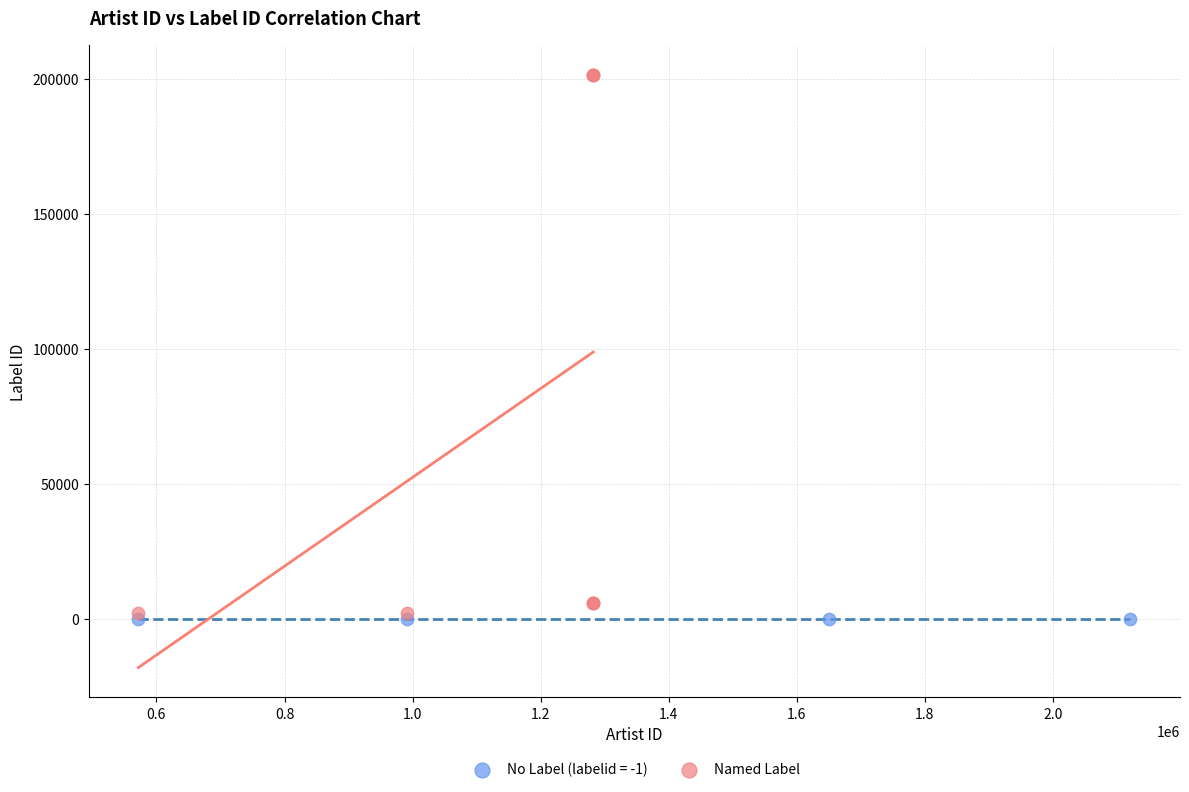

Which series reaches the maximum Y coordinate?

Named Label